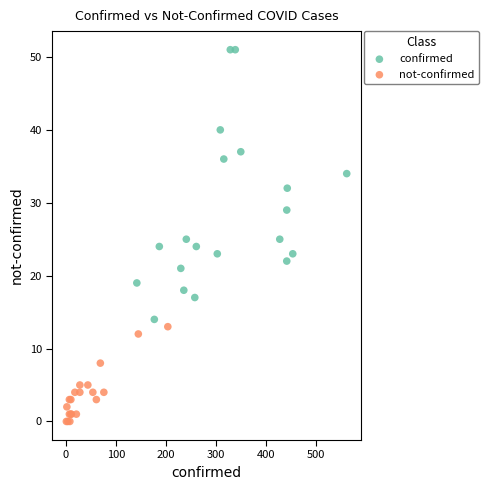

Which series contains the lowest Y value?

not-confirmed